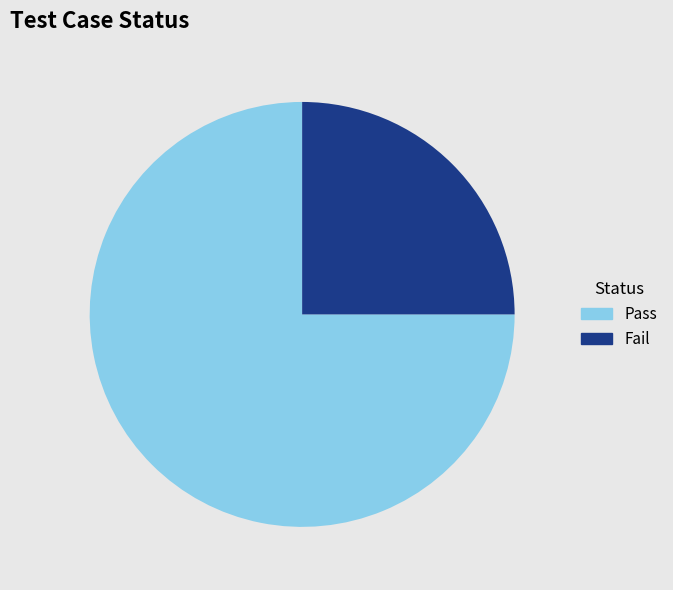

Between Pass and Fail, which is larger?

Pass